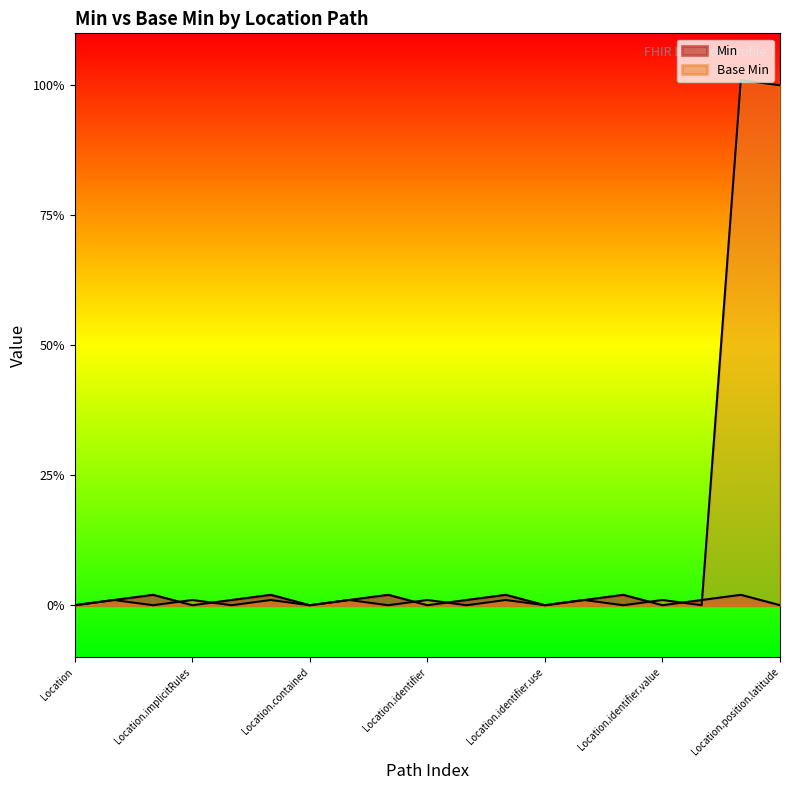

Rank the categories by value from highest to lowest.

Location.position.longitude, Location.position.latitude, Location.id, Location.implicitRules, Location.text, Location.extension, Location.identifier, Location.identifier.extension, Location.identifier.type, Location.identifier.value, Location, Location.meta, Location.language, Location.contained, Location.modifierExtension, Location.identifier.id, Location.identifier.use, Location.identifier.system, Location.identifier.period